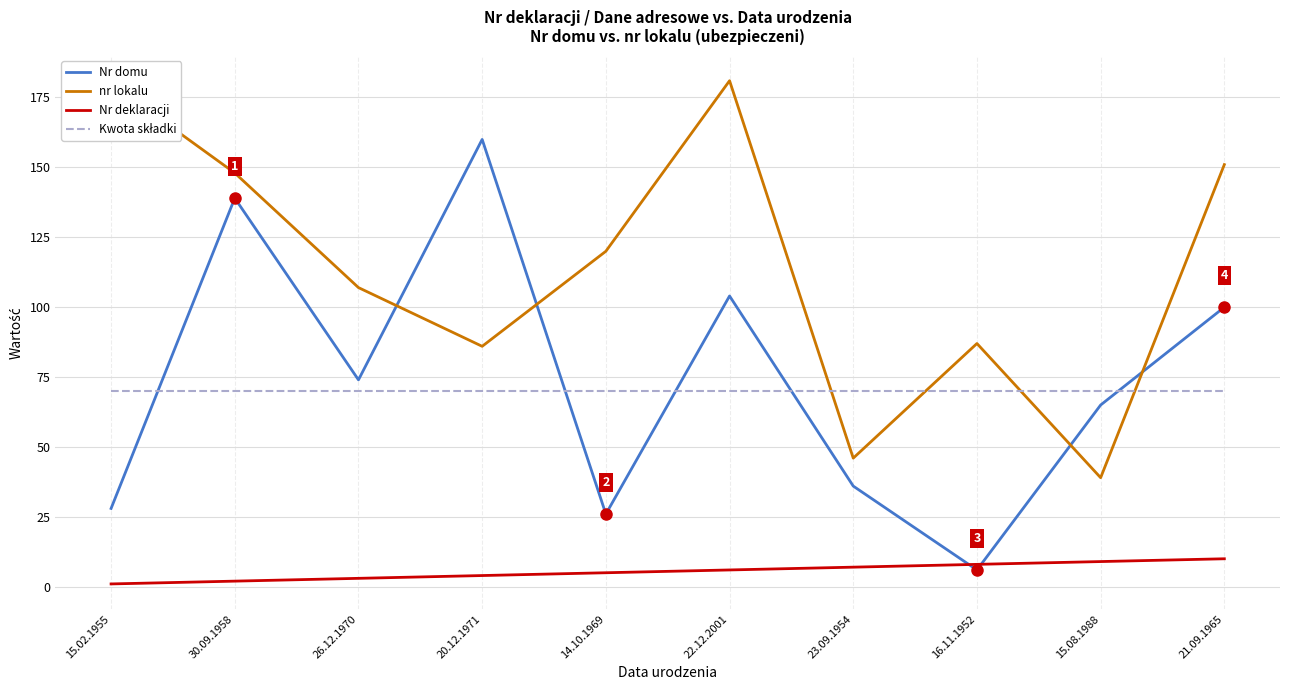

The value of nr lokalu at 21.09.1965 is 151. True or false?

True